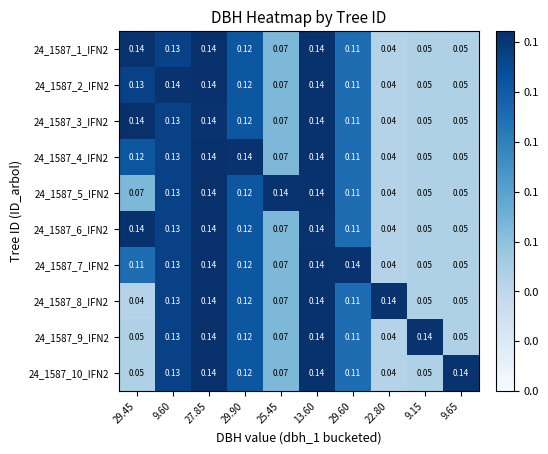

Is the value of 24_1587_7_IFN2 at 13.60 greater than the value of 24_1587_10_IFN2 at 29.90?

Yes